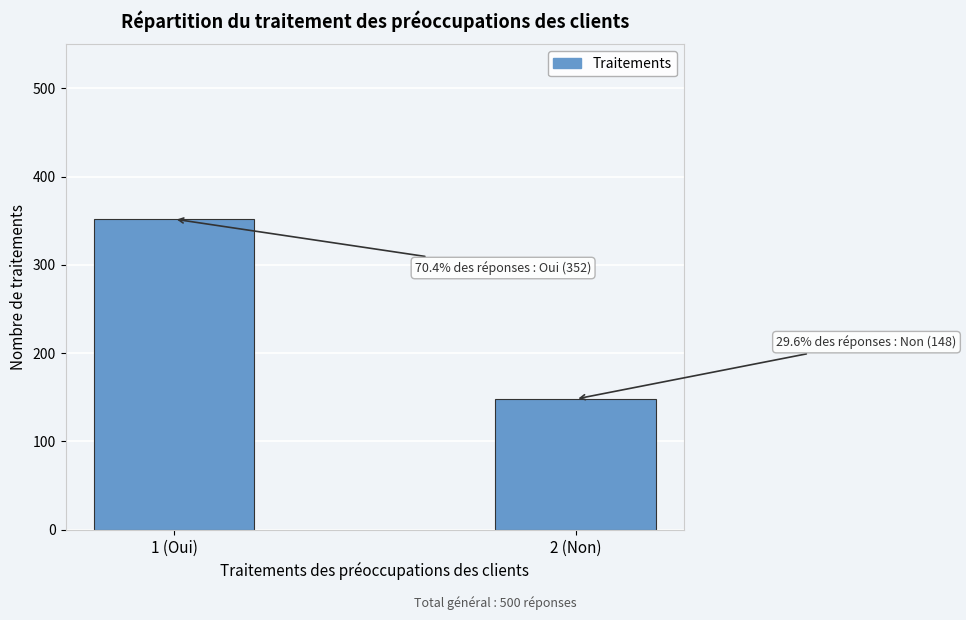

Reading left to right, list all the values displayed in this chart.

1 (Oui)=352	2 (Non)=148